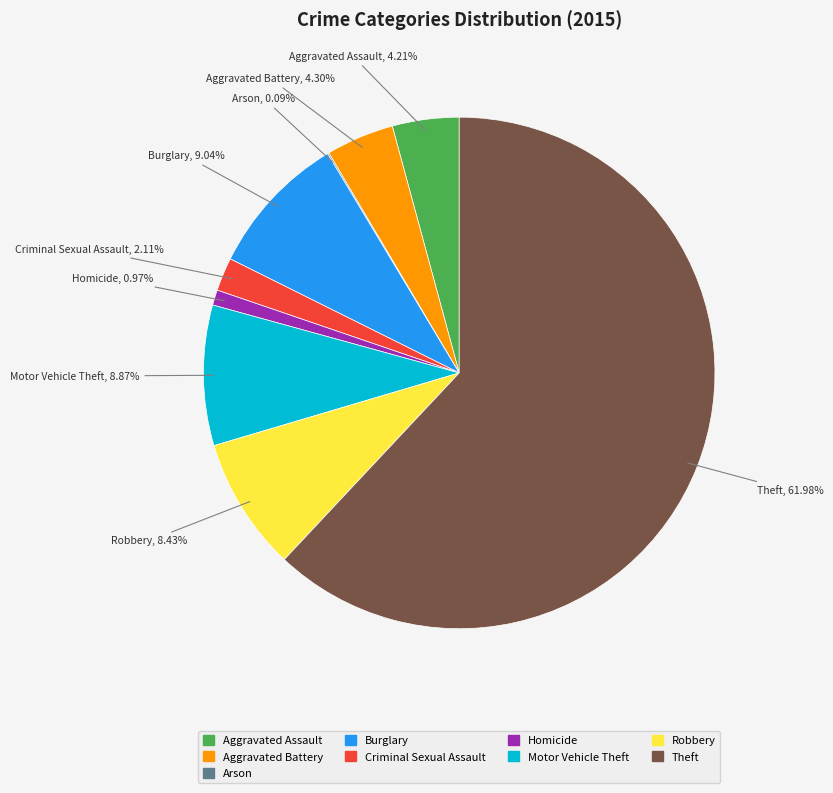

What percentage do Theft and Aggravated Battery together represent?

66.3%